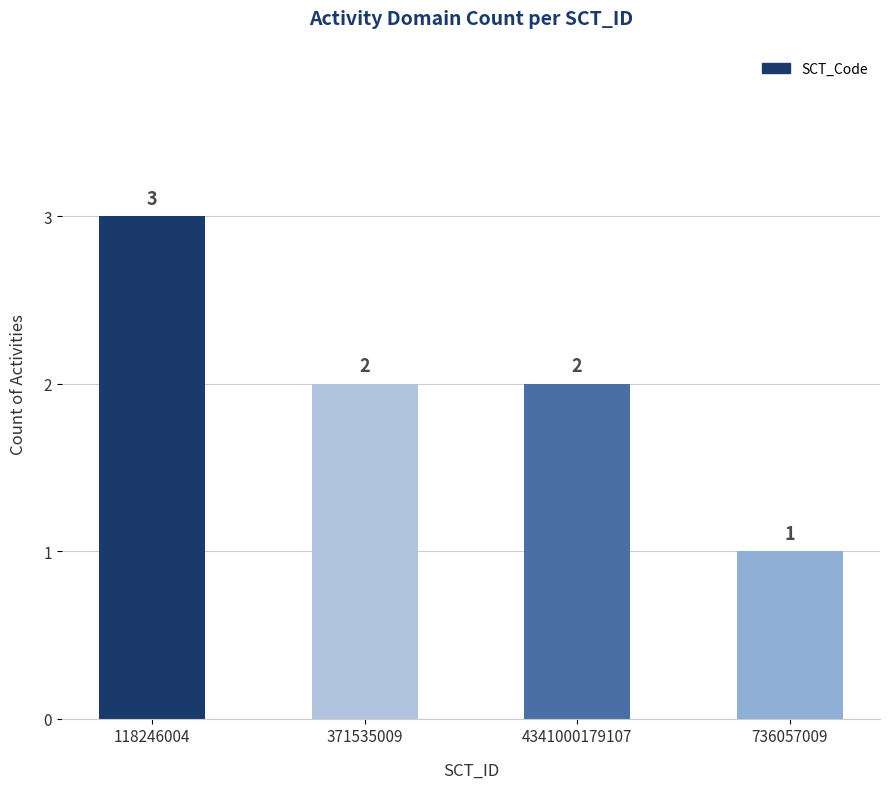

What is the maximum value shown in the chart?

3